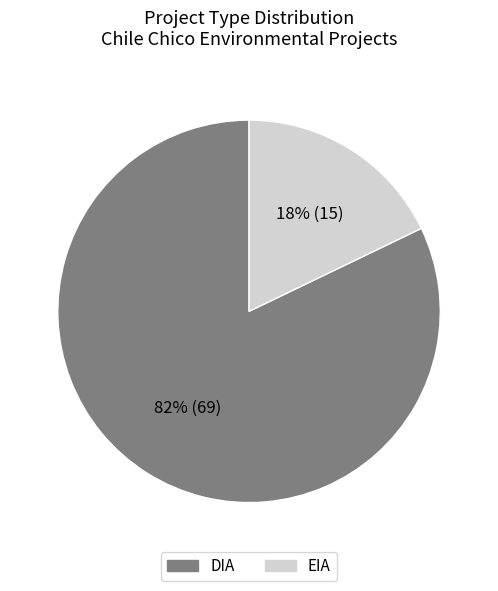

How many segments does this pie chart have?

2